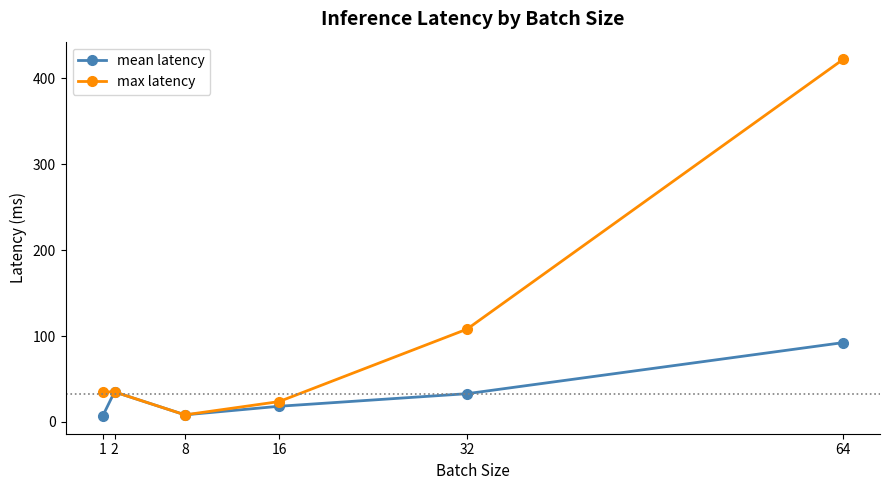

Which series changed the most between 32 and 64?

max latency